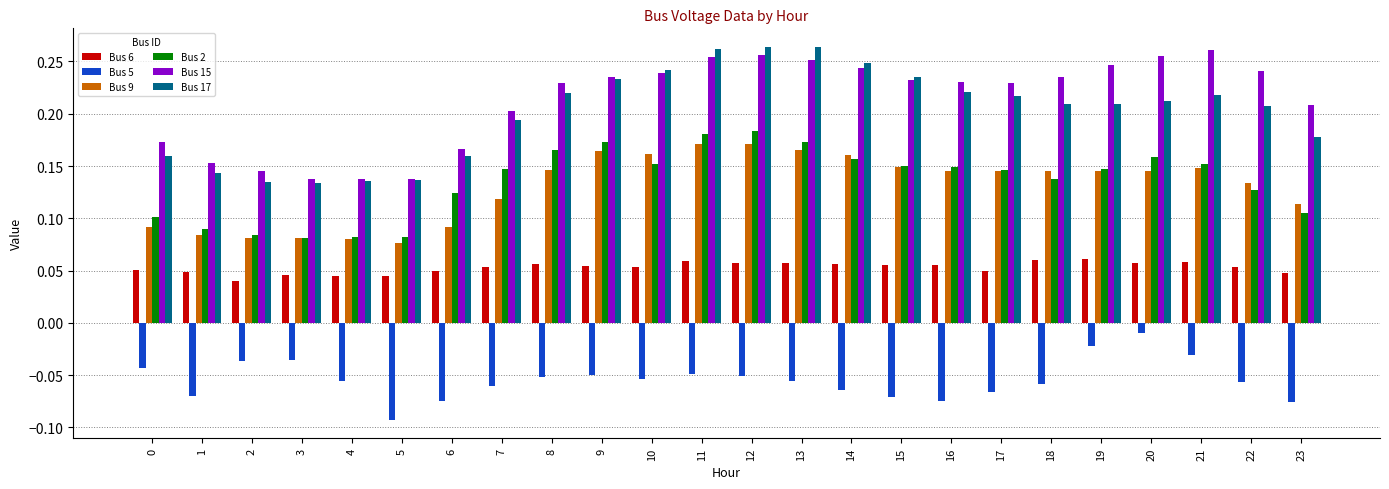

At 8, list the series in order from largest to smallest.

Bus 15, Bus 17, Bus 2, Bus 9, Bus 6, Bus 5